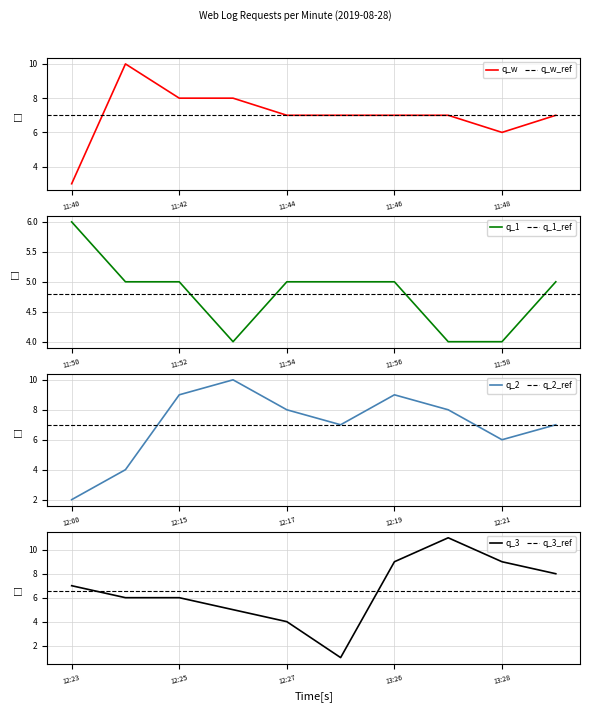

Rank the categories by value from highest to lowest.

13:27, 11:41, 12:16, 12:15, 12:19, 13:26, 13:28, 11:42, 11:43, 12:17, 12:20, 13:29, 11:44, 11:45, 11:46, 11:47, 11:49, 12:18, 12:22, 12:23, 11:48, 11:50, 12:21, 12:24, 12:25, 11:51, 11:52, 11:54, 11:55, 11:56, 11:59, 12:26, 11:53, 11:57, 11:58, 12:14, 12:27, 11:40, 12:00, 13:25